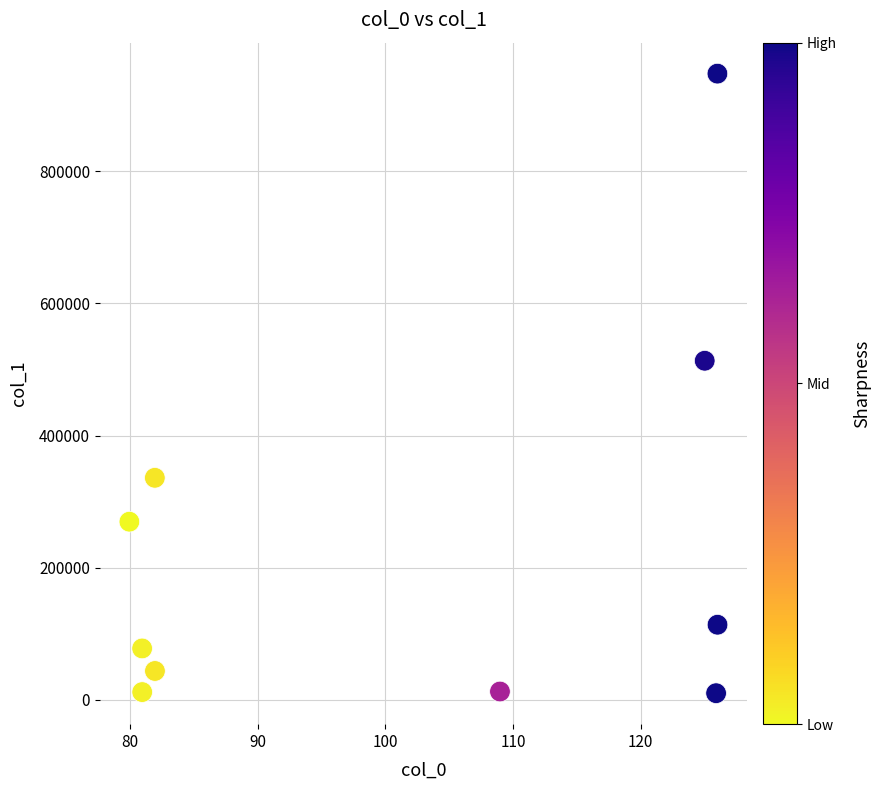

What is the range of X values (max minus min)?

46.1